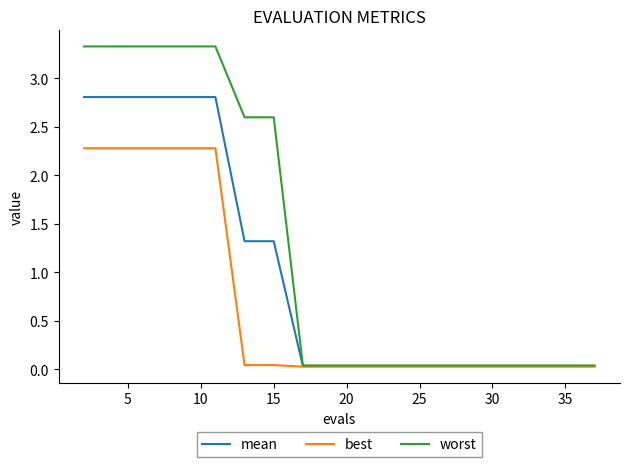

What is the greatest value displayed?

3.3